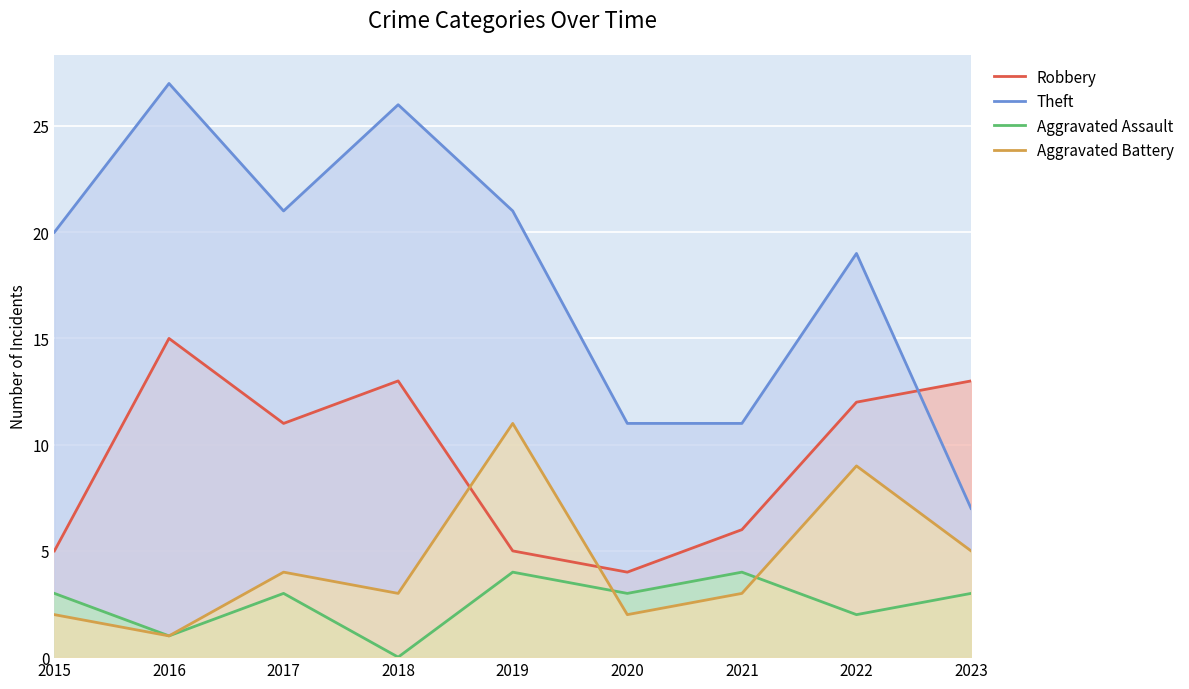

At which label is Aggravated Battery closest to 6?

2023